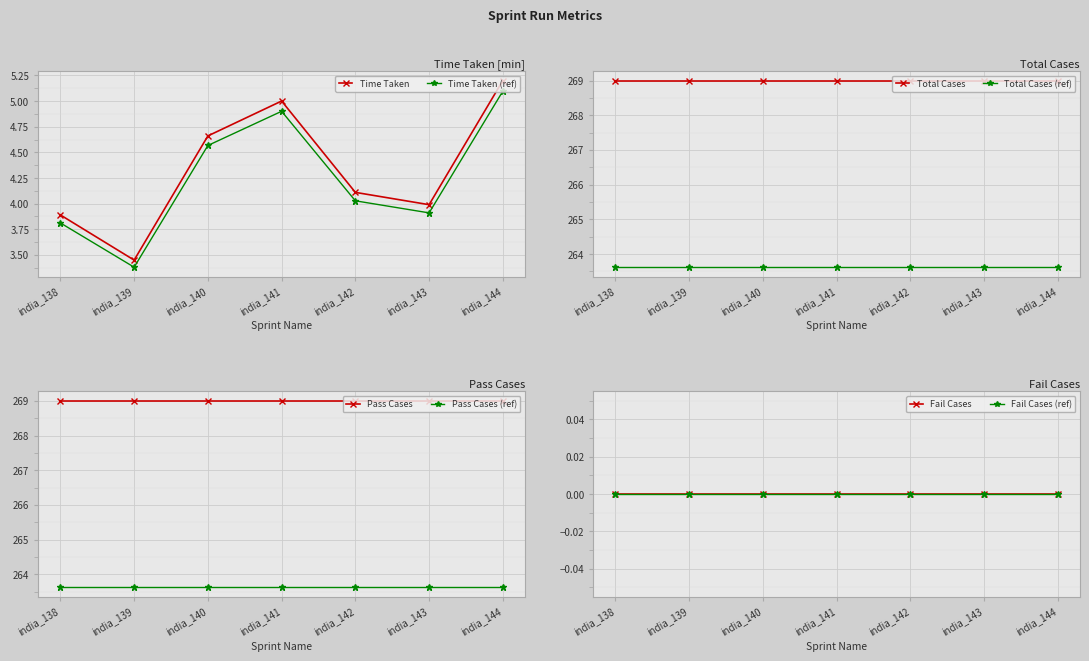

Reading left to right, list all the values displayed in this chart.

Time Taken: india_138=3.9	india_139=3.5	india_140=4.7	india_141=5.0	india_142=4.1	india_143=4.0	india_144=5.2
Total Cases: india_138=269.0	india_139=269.0	india_140=269.0	india_141=269.0	india_142=269.0	india_143=269.0	india_144=269.0
Pass Cases: india_138=269.0	india_139=269.0	india_140=269.0	india_141=269.0	india_142=269.0	india_143=269.0	india_144=269.0
Fail Cases: india_138=0.0	india_139=0.0	india_140=0.0	india_141=0.0	india_142=0.0	india_143=0.0	india_144=0.0